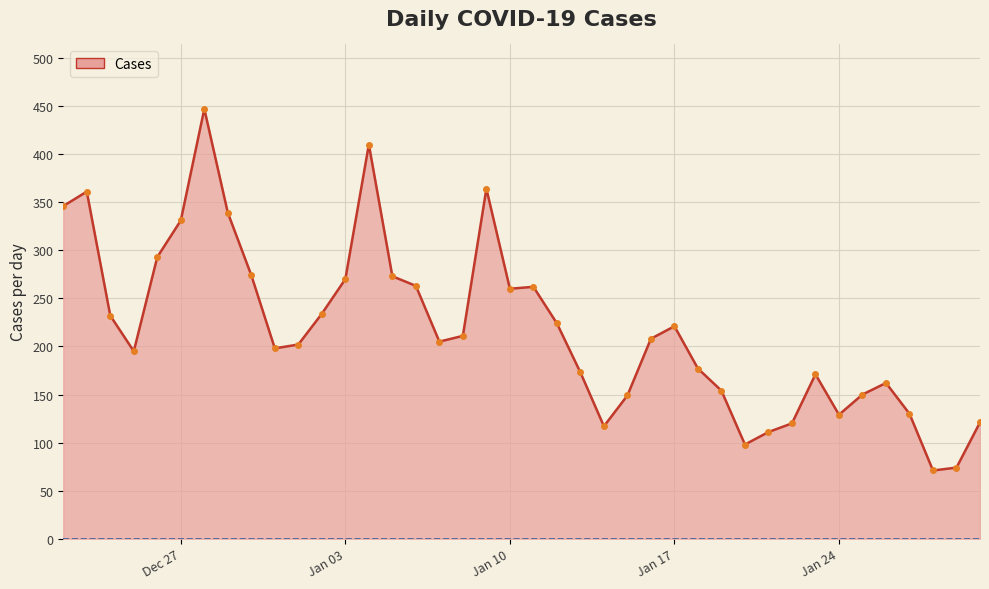

What is the minimum value shown in the chart?

71